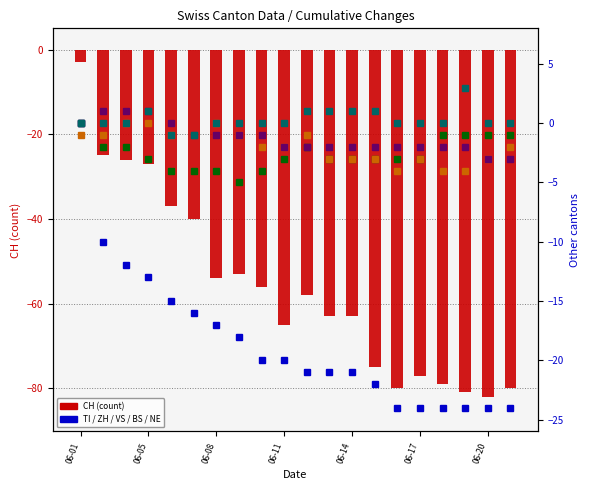

What is the spread (max minus min) of values at 7?

53